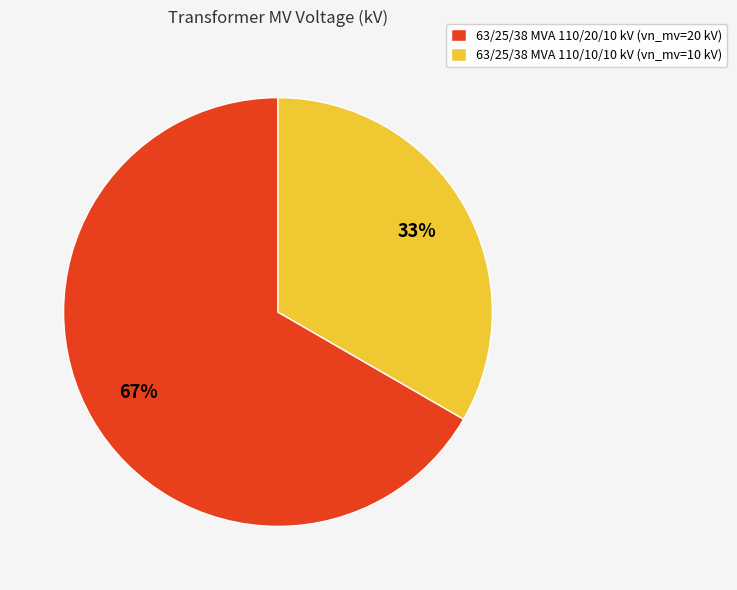

Does 63/25/38 MVA 110/20/10 kV account for over 50% of the chart?

Yes